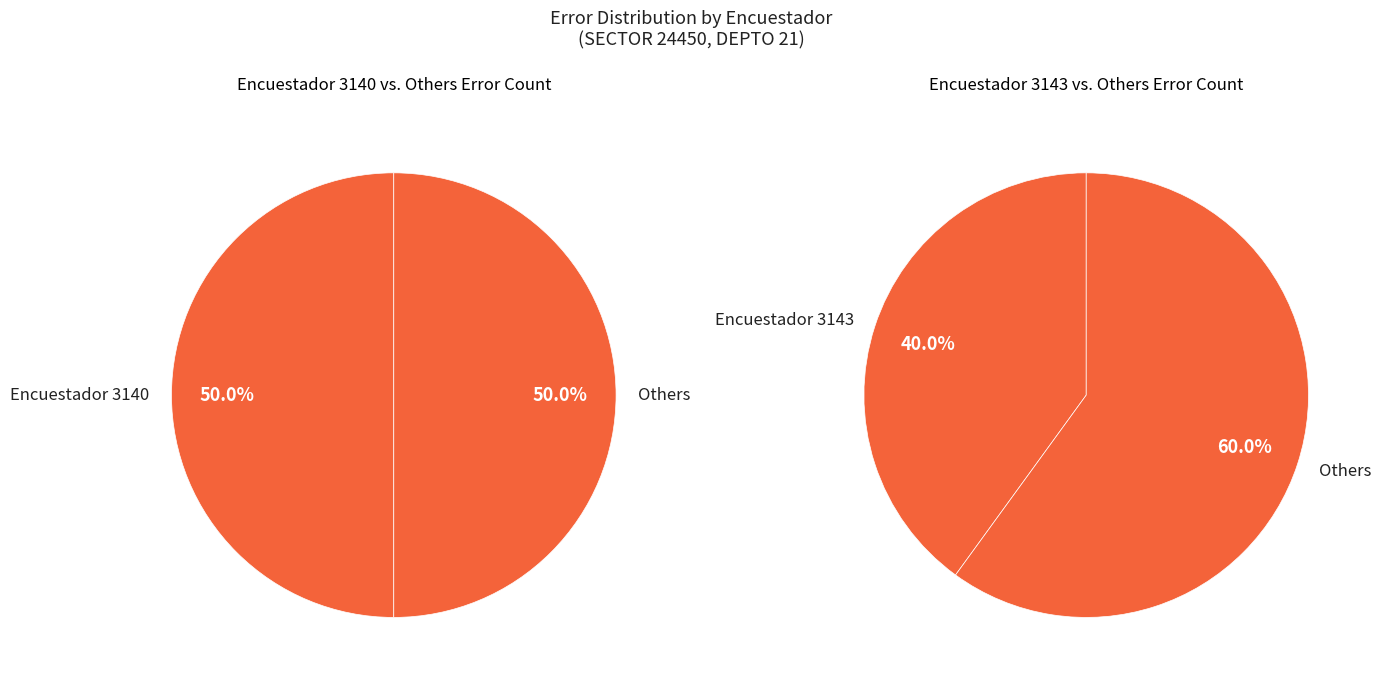

Does any single category account for the majority?

No